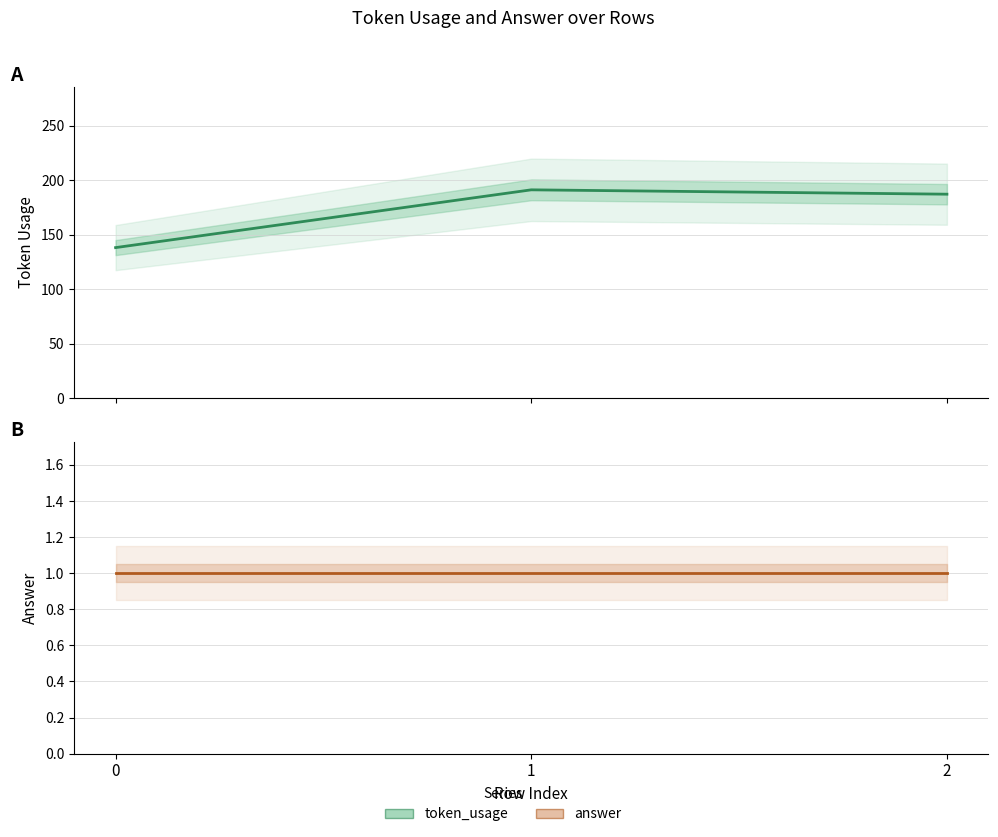

At which label does token_usage reach its peak?

1